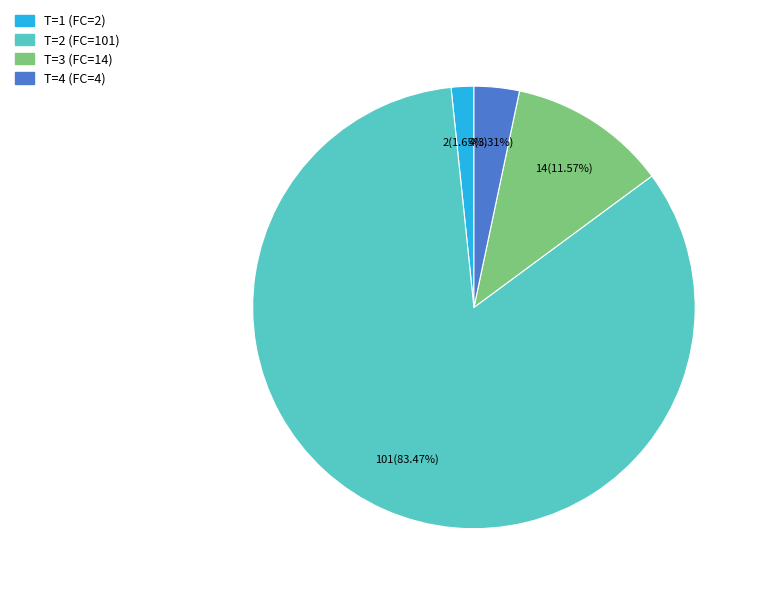

Which has a higher value, T=2 (FC=101) or T=4 (FC=4)?

T=2 (FC=101)